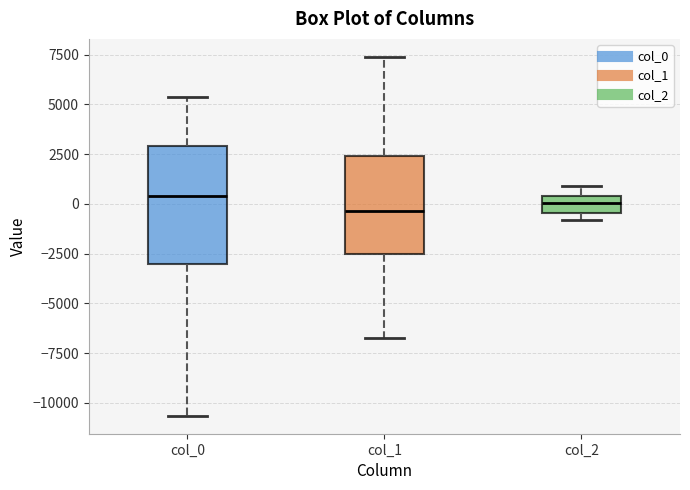

Where is the upper edge of the box for col_0 on the y-axis? The values are not printed on the chart, so give them approximately, as read against the axis.

3000